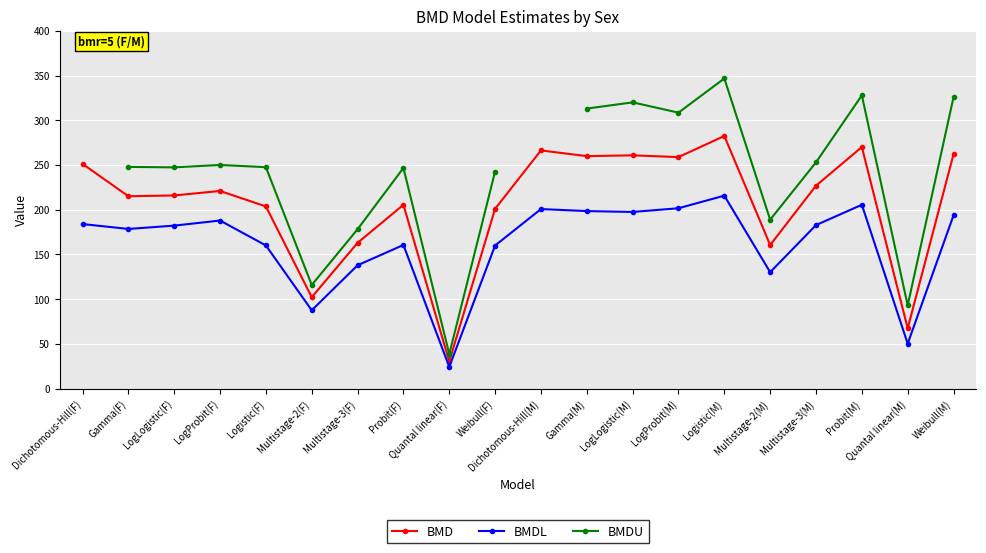

What is the label of the 16th point from the left?

Multistage-2(M)